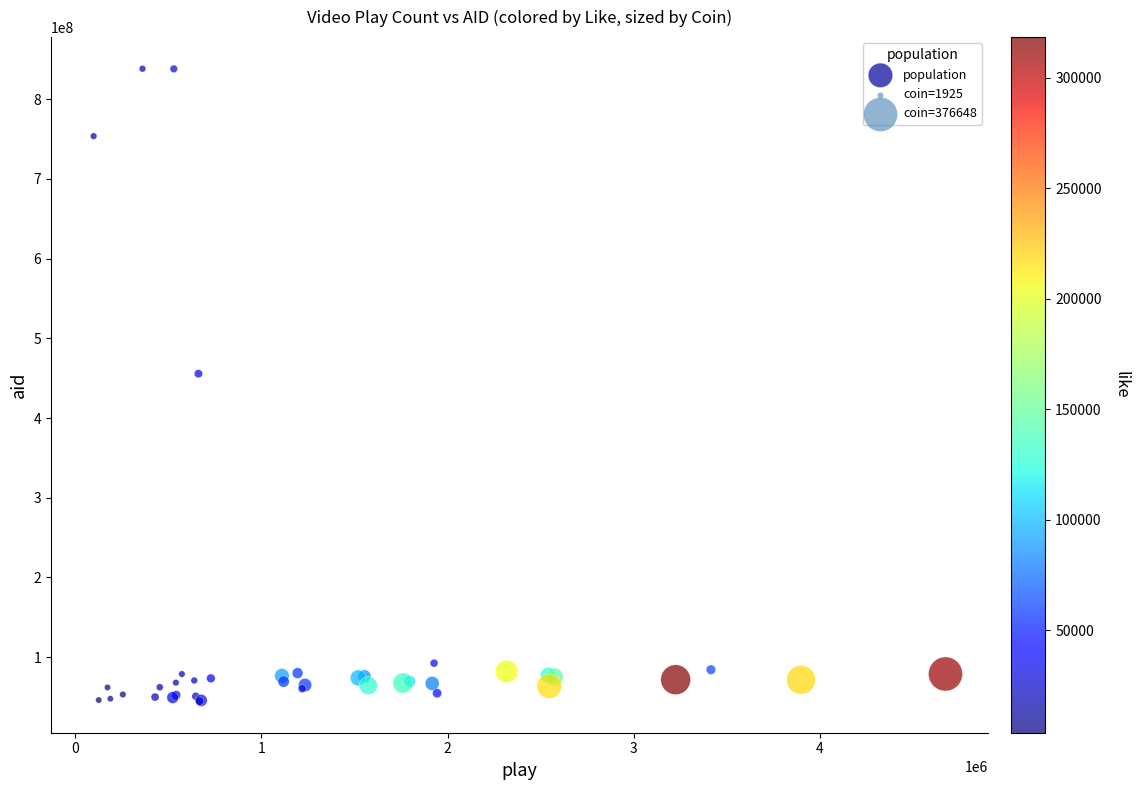

What Y value in the scatter plot is closest to 441521240?

455615041